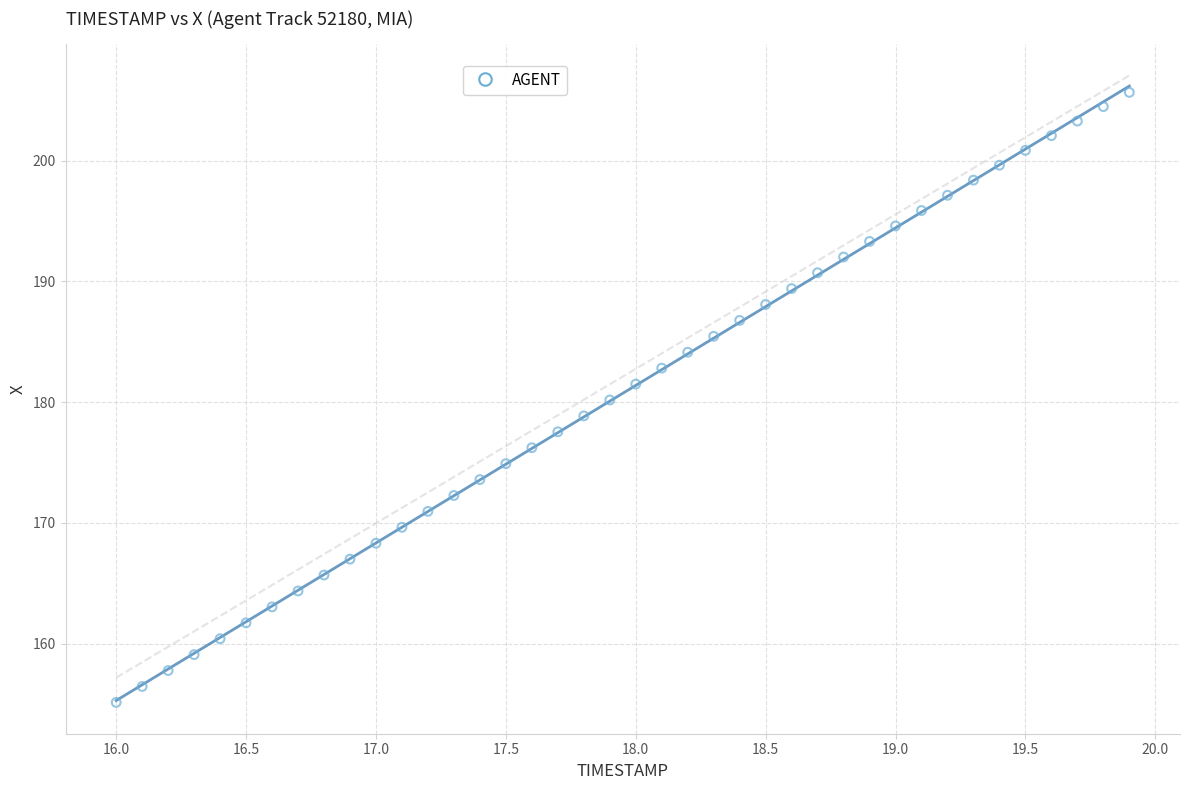

What is the range of X values (max minus min)?

3.9